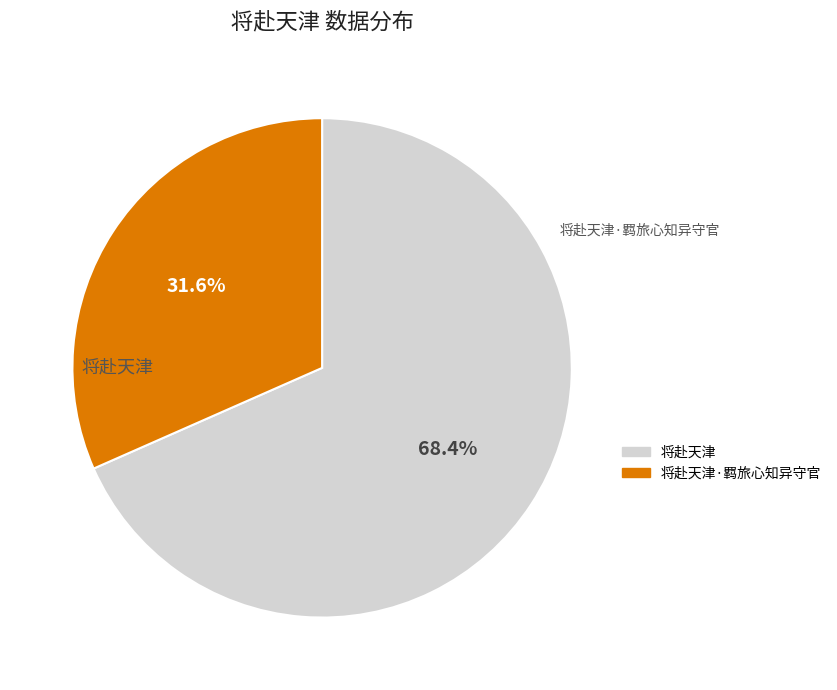

Does any single category account for the majority?

Yes